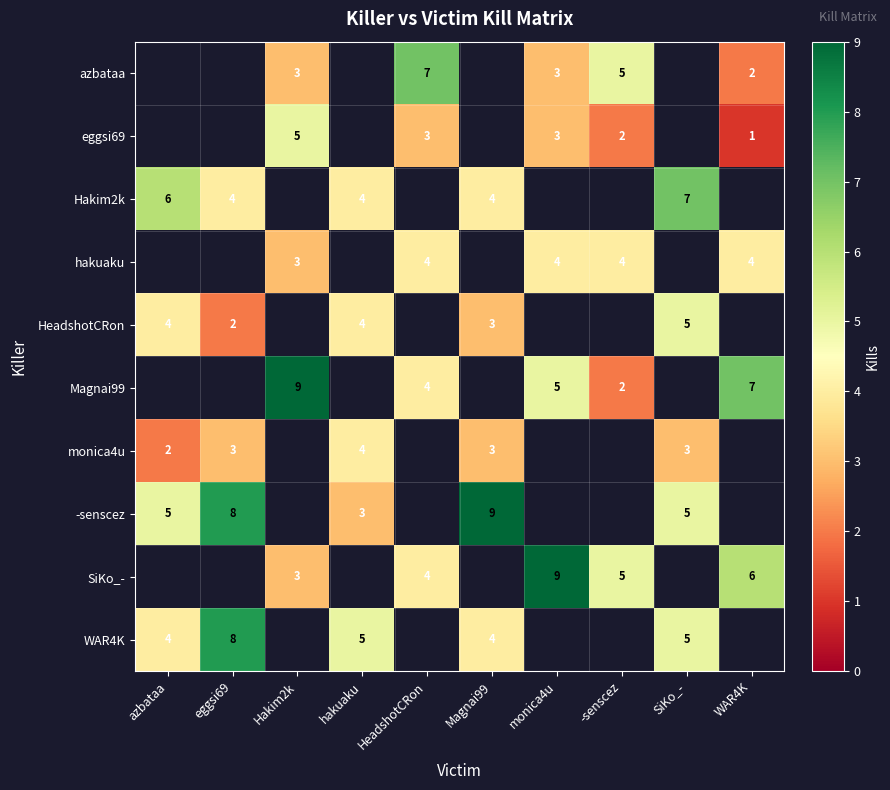

Is the value of -senscez at Magnai99 greater than the value of azbataa at HeadshotCRon?

Yes